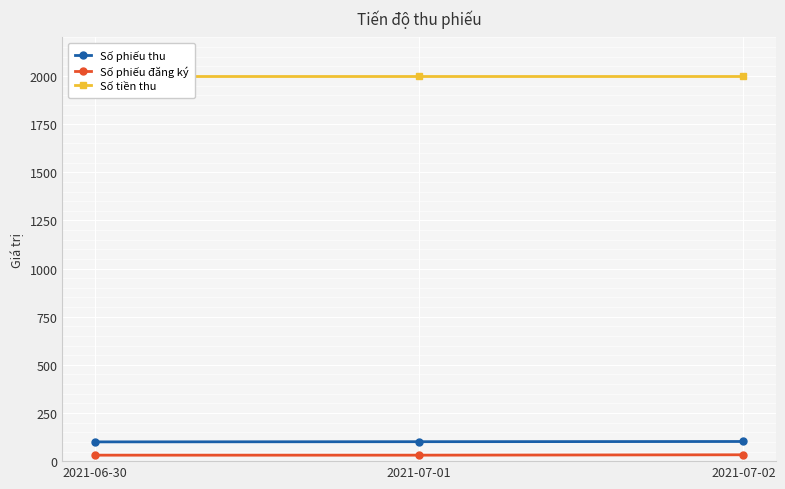

The Số phiếu đăng ký series shows 12 at 2021-07-02. True or false?

False